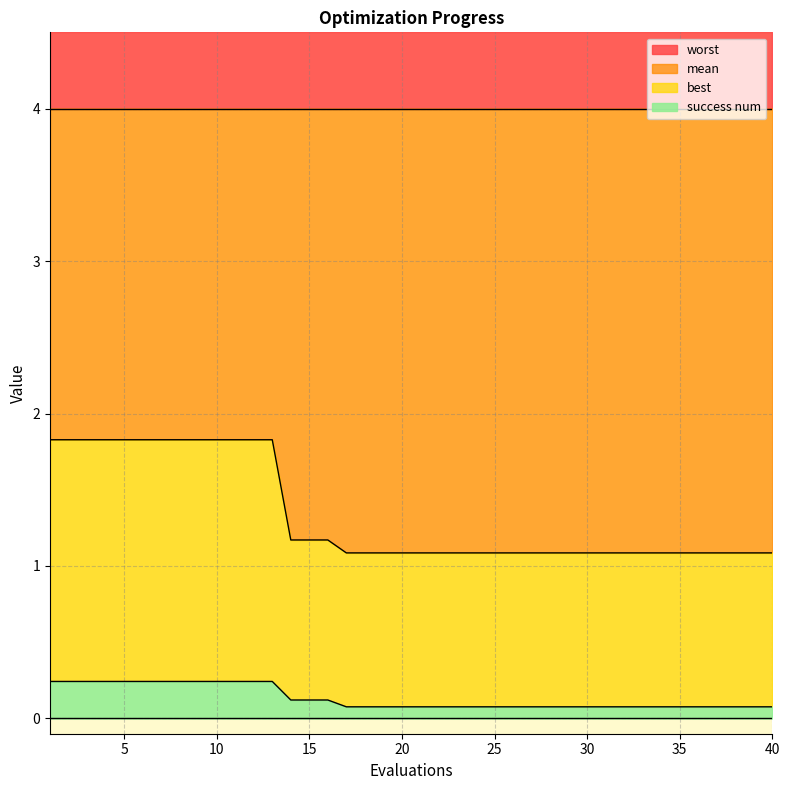

At how many categories does at least one series exceed 1?

40